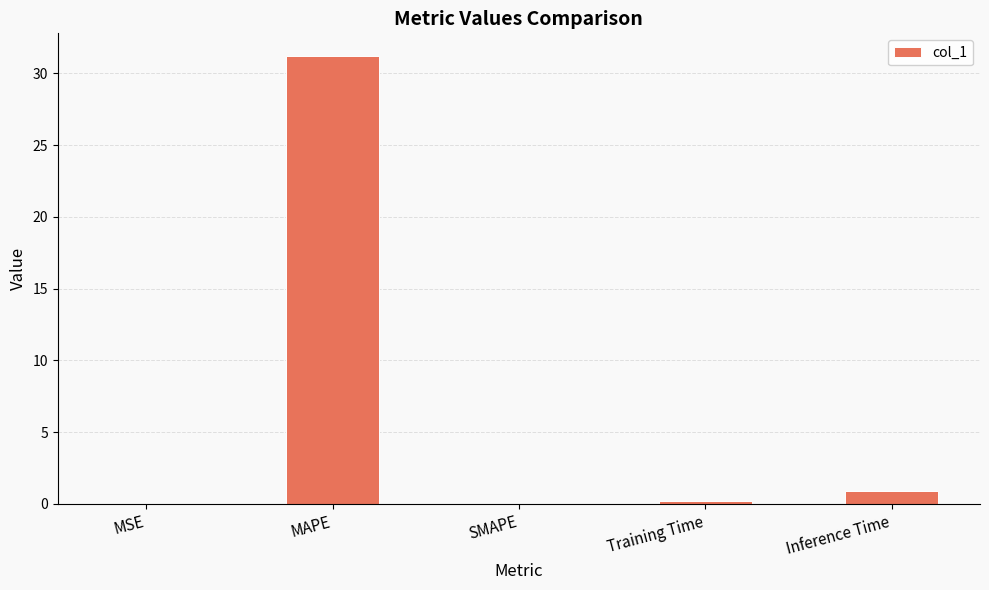

At which label is the value closest to 15?

Inference Time